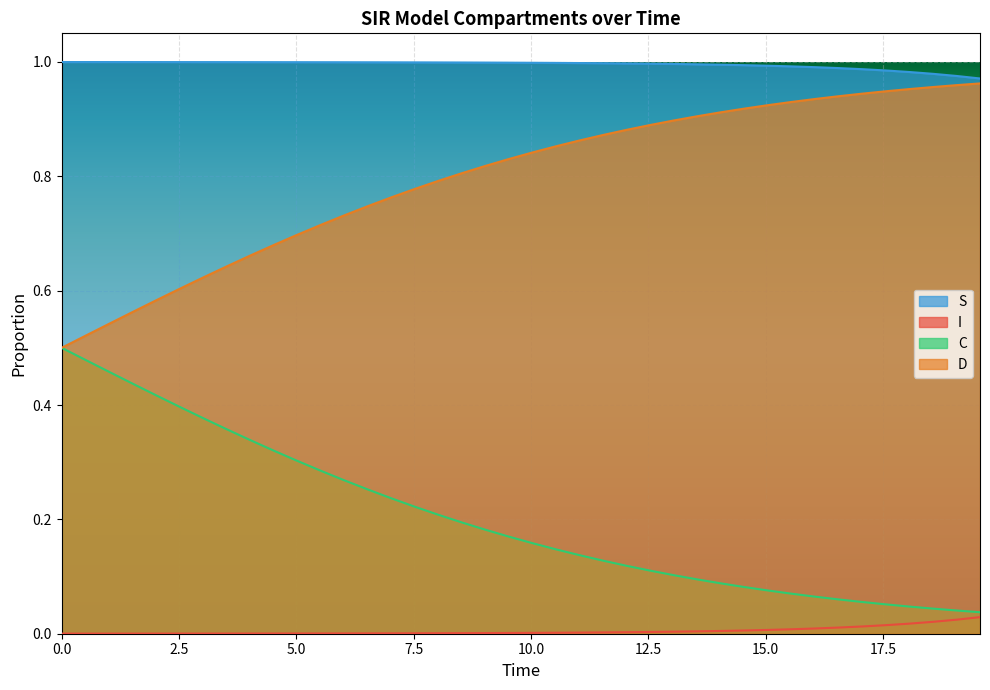

What is the sum of all S values?

39.8